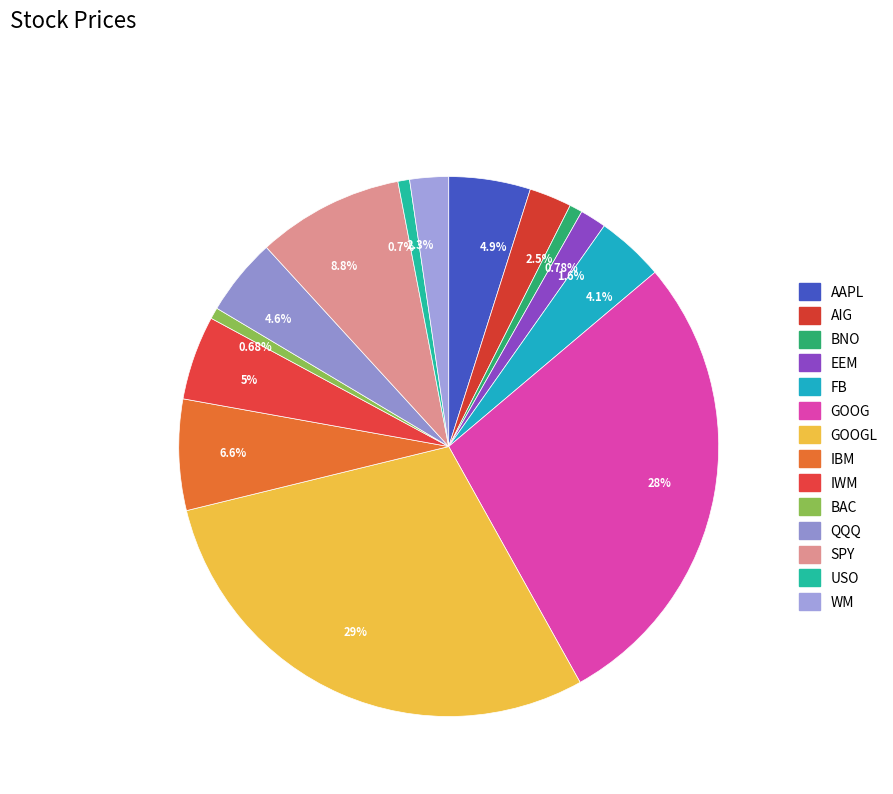

Rank the categories by value from lowest to highest.

BAC, USO, BNO, EEM, WM, AIG, FB, QQQ, AAPL, IWM, IBM, SPY, GOOG, GOOGL